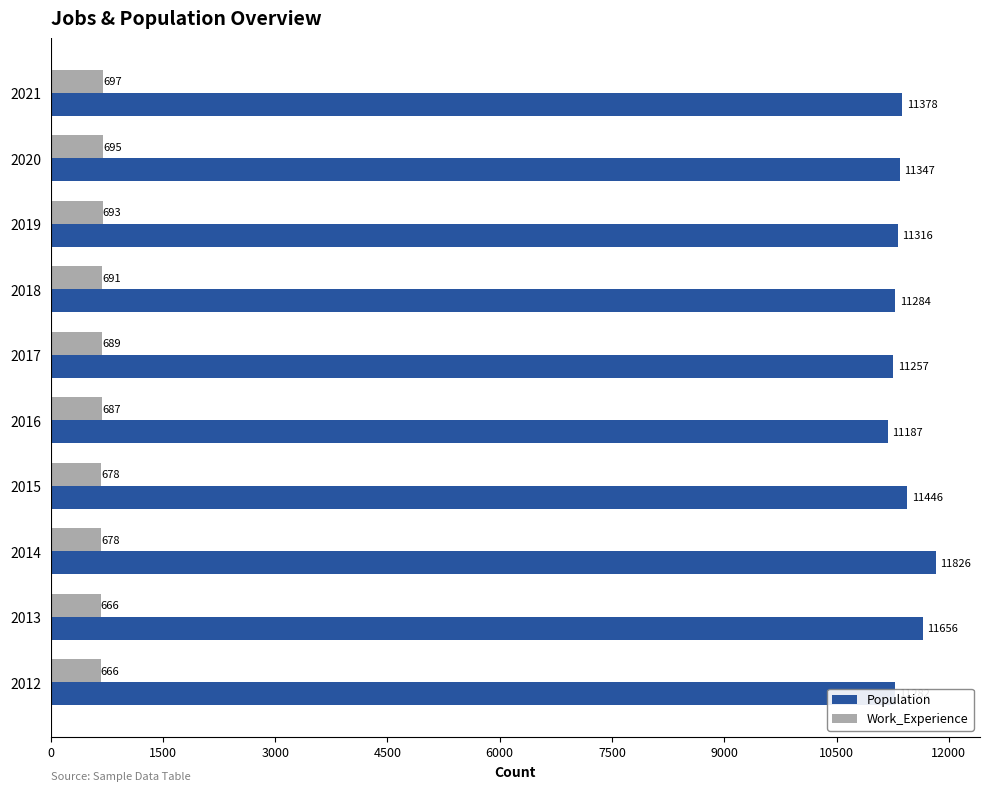

Which series has the largest range (max minus min)?

Population